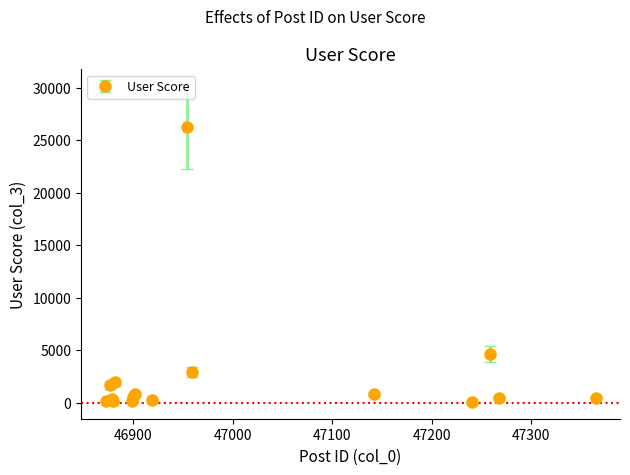

What is the maximum value shown in the chart?

26272